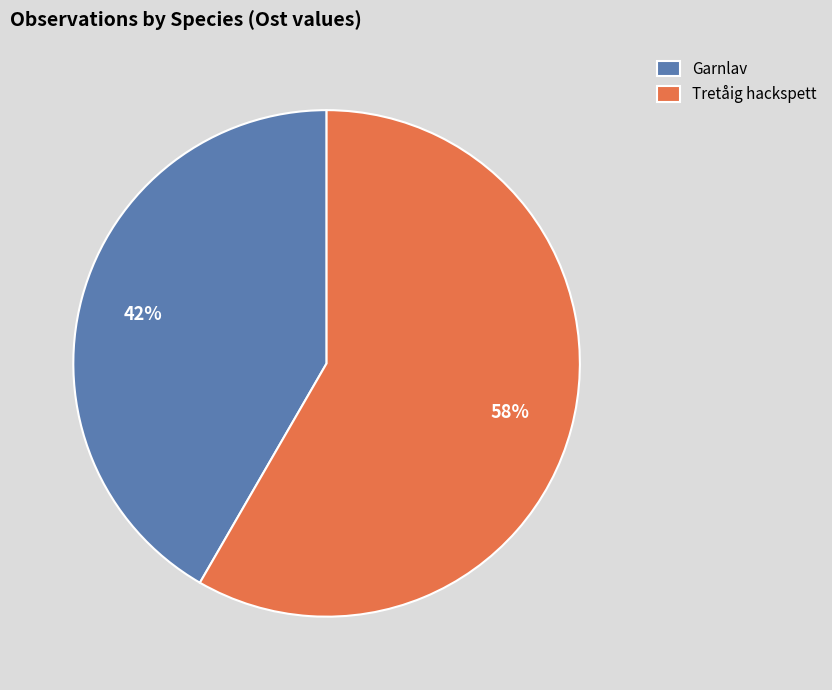

True or false: Tretåig hackspett accounts for 58% of the total.

True